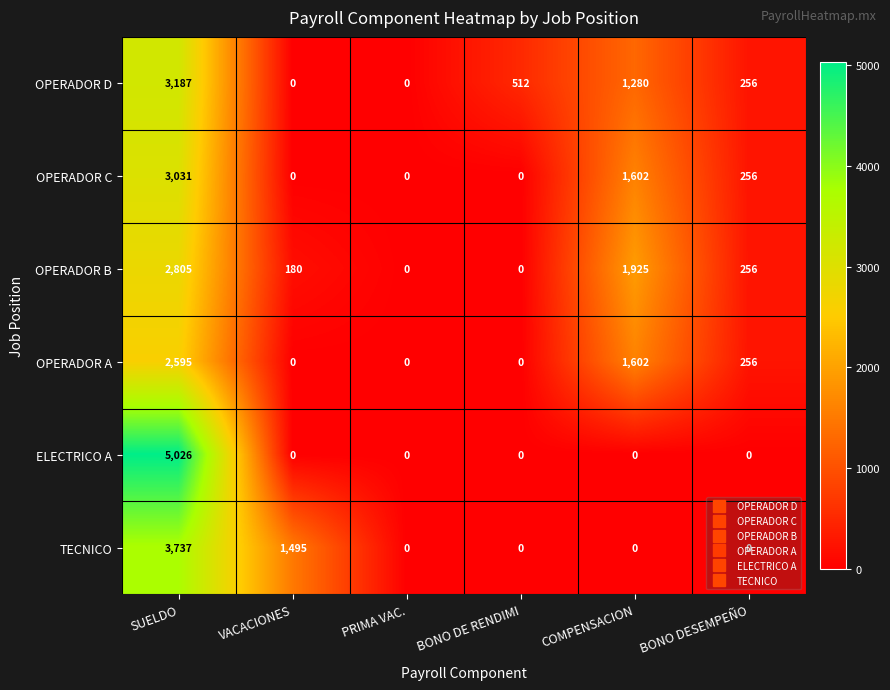

At which category is the sum across all series the highest?

SUELDO